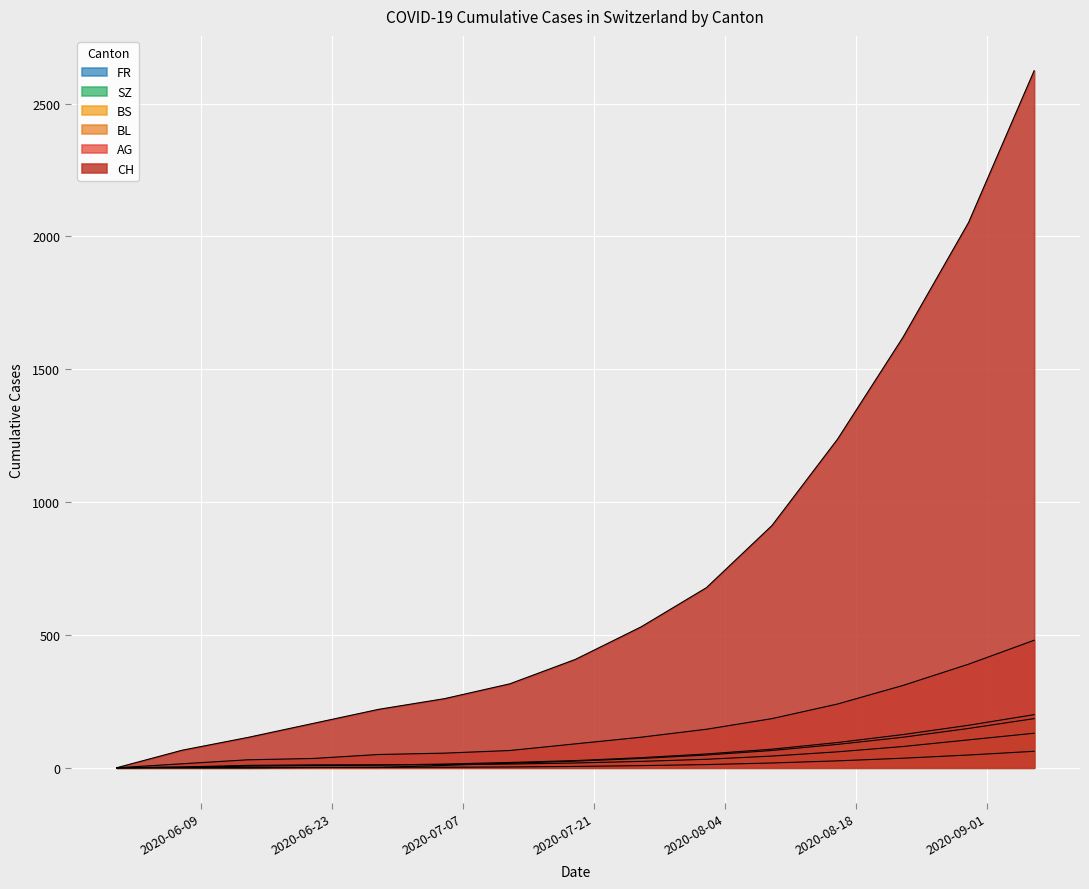

What is the difference between the maximum and minimum values in the CH series?

2624